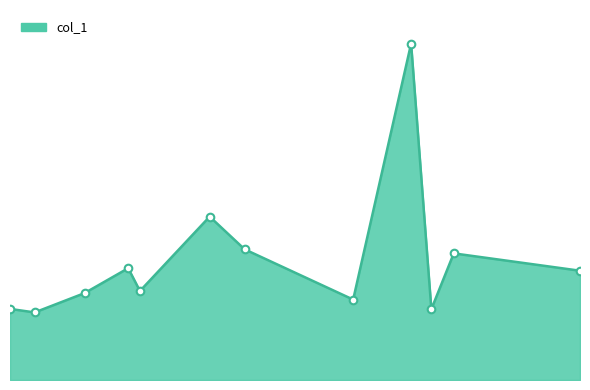

Is this an area chart (filled region under the line)?

Yes